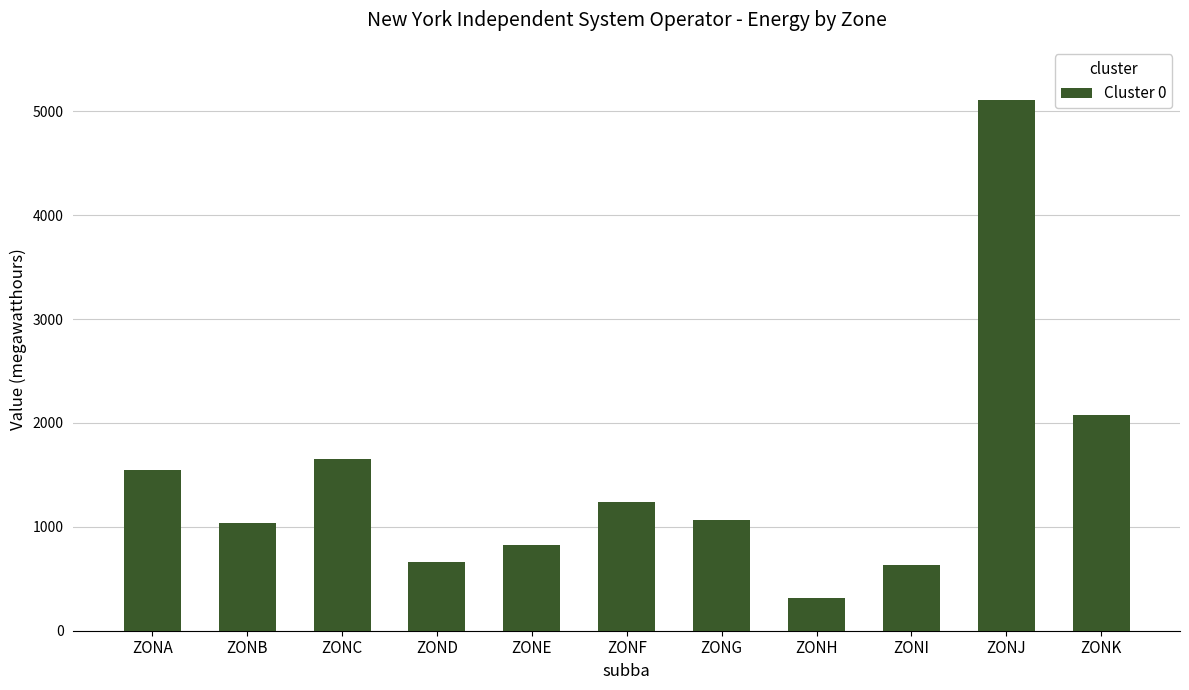

True or false: the data shows 1351 at ZONB.

False